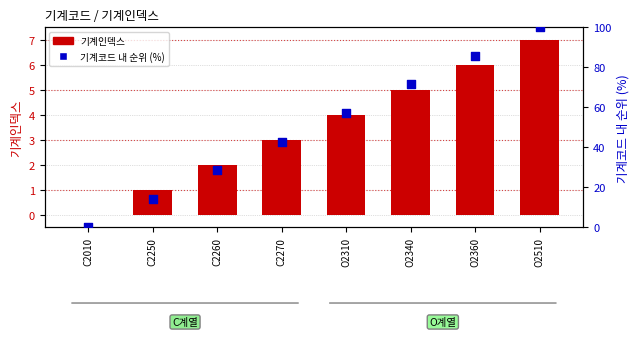

Which series has the largest total across all categories?

기계코드 내 순위 (%)